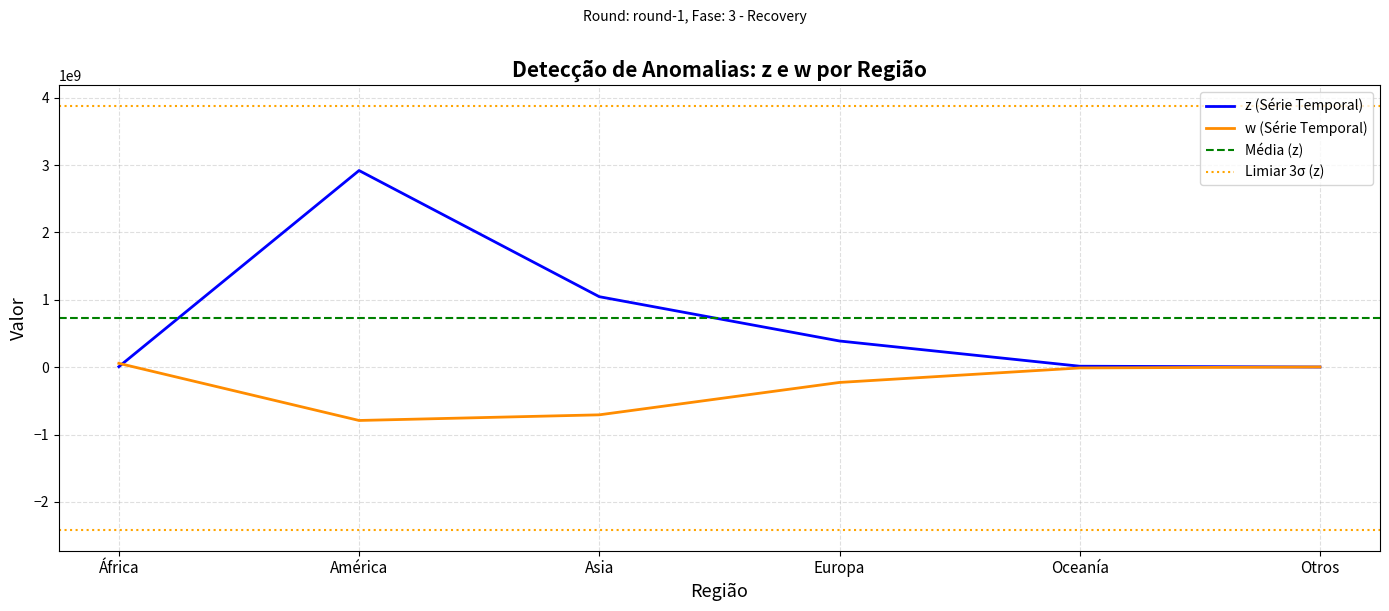

Which series has the largest total across all categories?

z